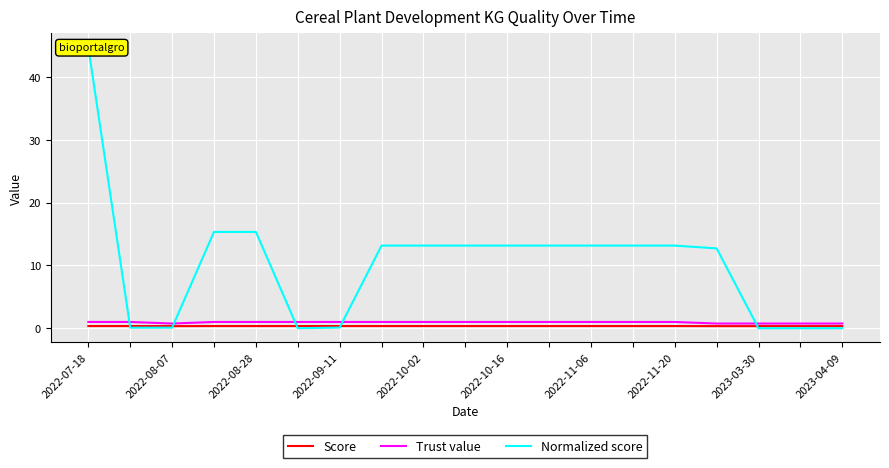

How many positive values does the Normalized score series have?

15